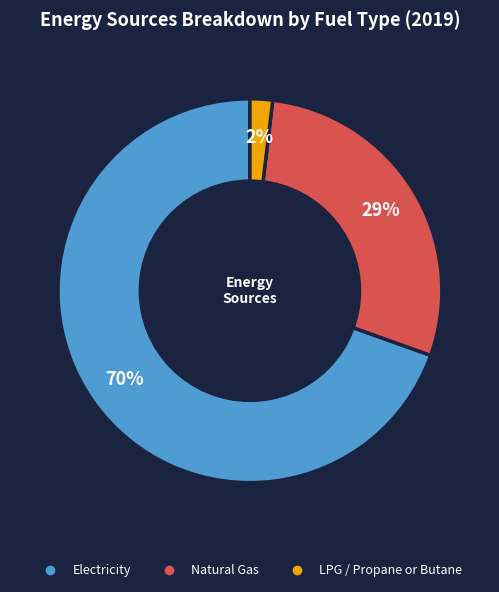

To the nearest percent, what is the average slice percentage?

33%